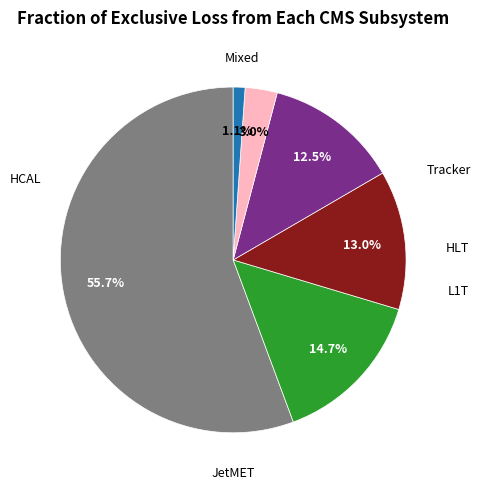

Does any single category account for the majority?

Yes